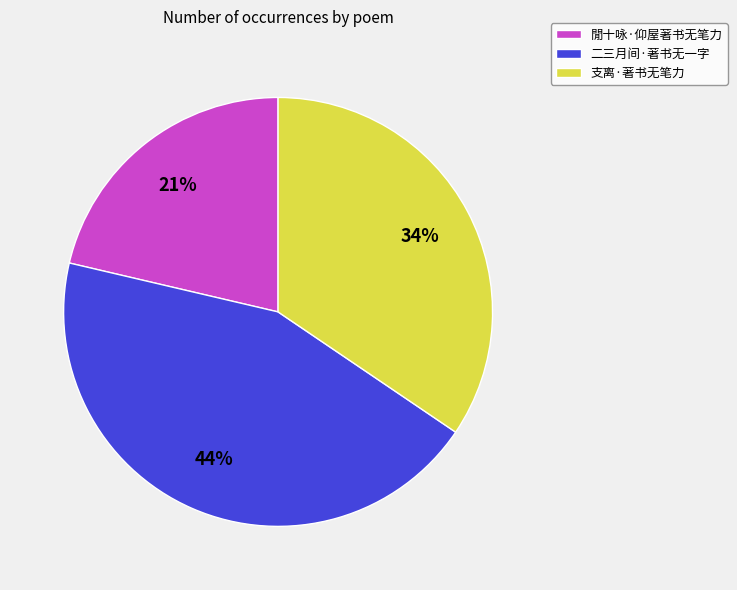

How many slices are in this pie chart?

3